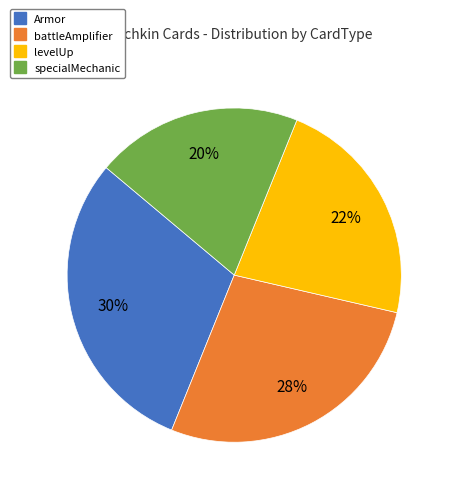

Is there a majority slice in this chart?

No